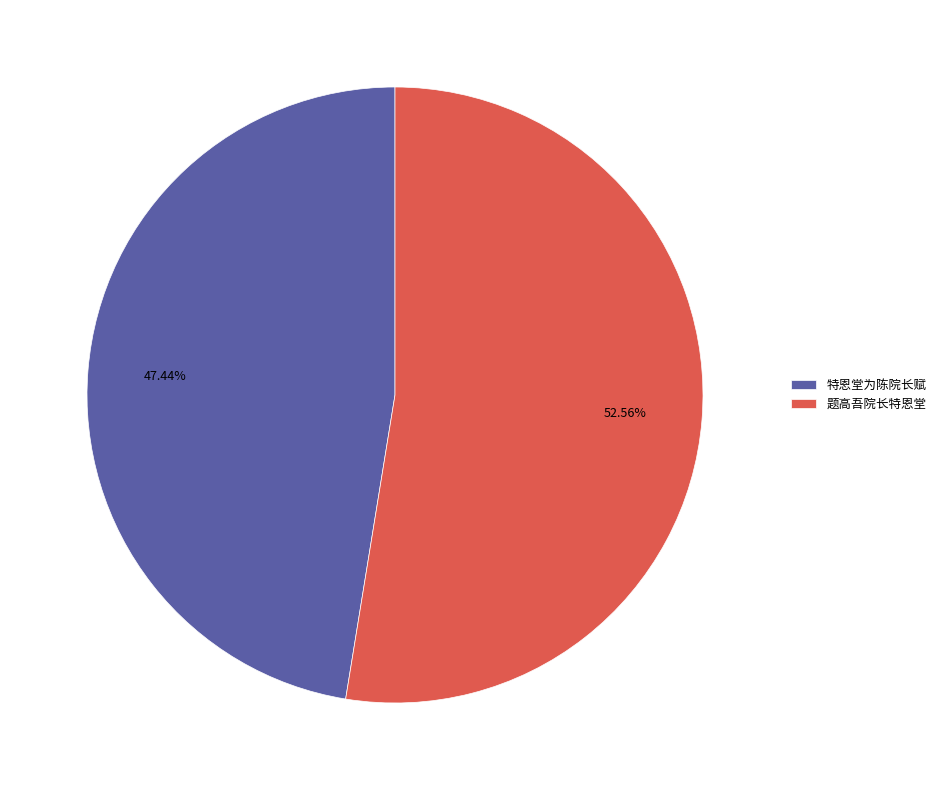

What is the largest slice in the pie chart?

题高吾院长特恩堂